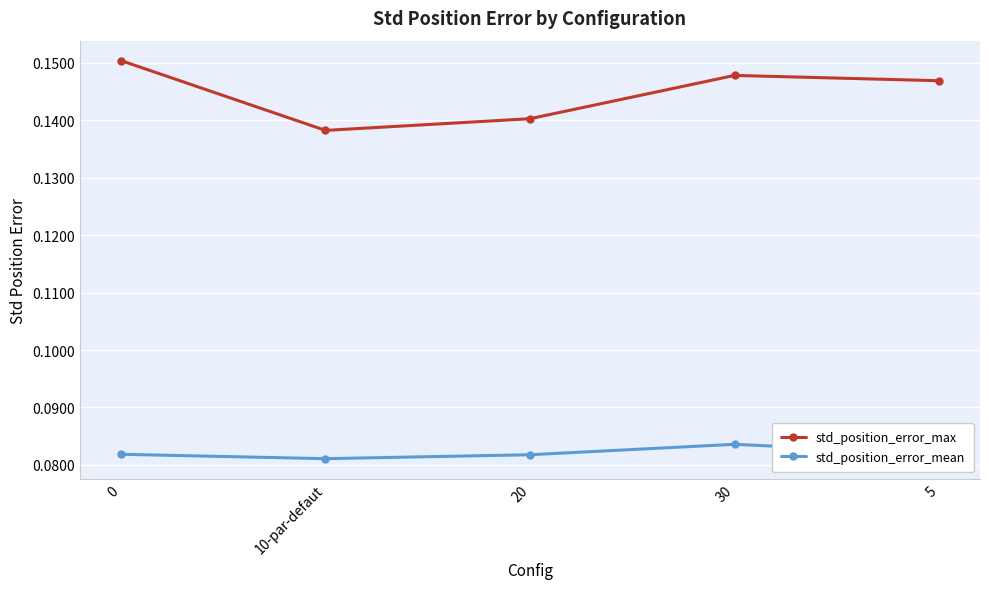

Does the chart display data point markers on the line(s)?

Yes